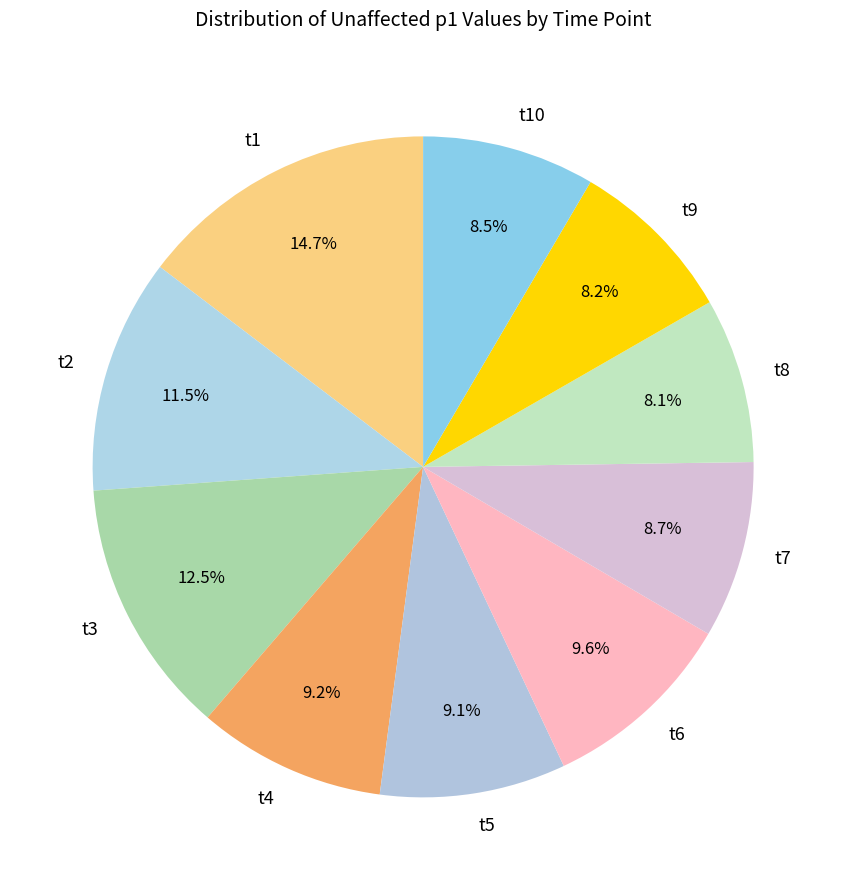

What is the largest slice in the pie chart?

t1